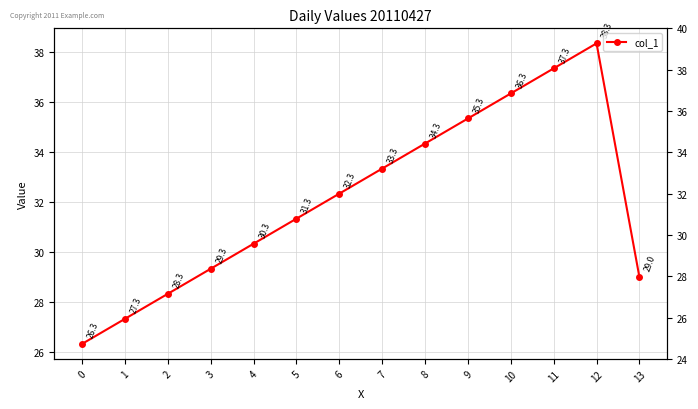

What is the value of the 11th point from the left?

36.3